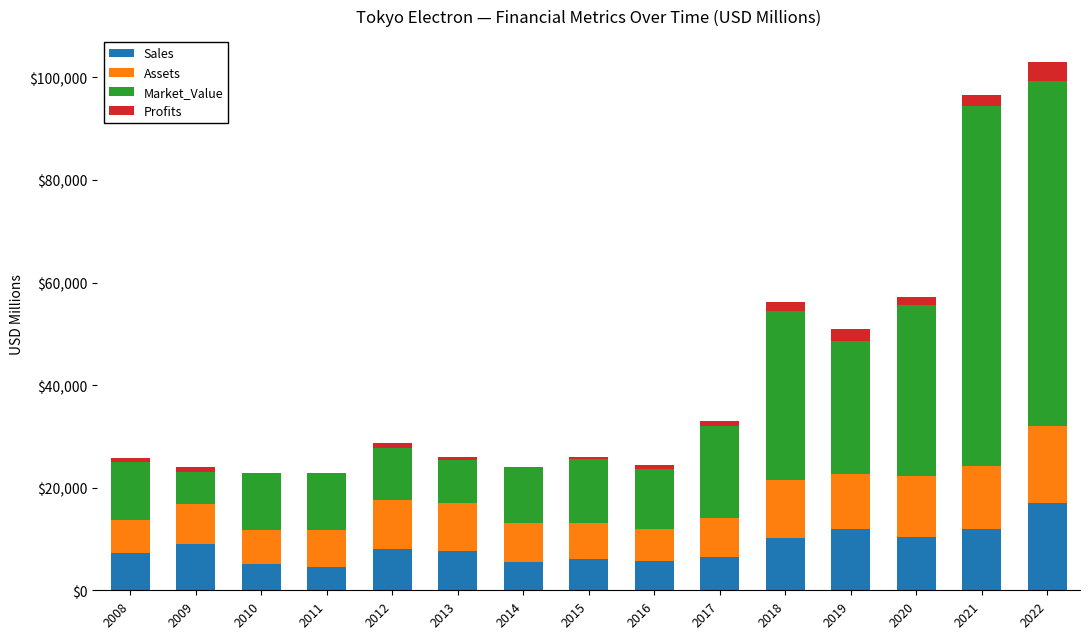

Are the bars horizontal?

No